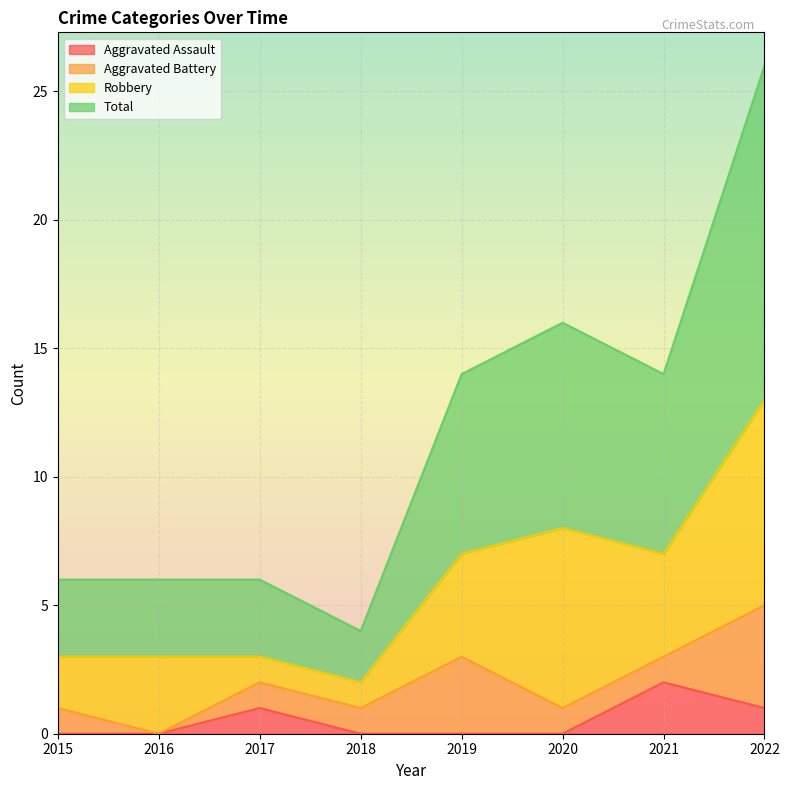

Which series has the largest range (max minus min)?

Total